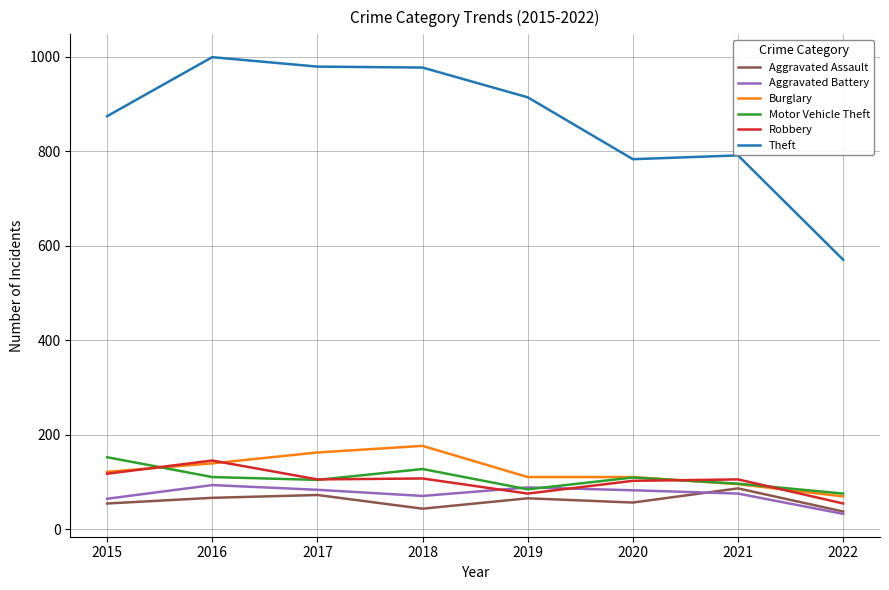

Which series has the widest spread of values?

Theft